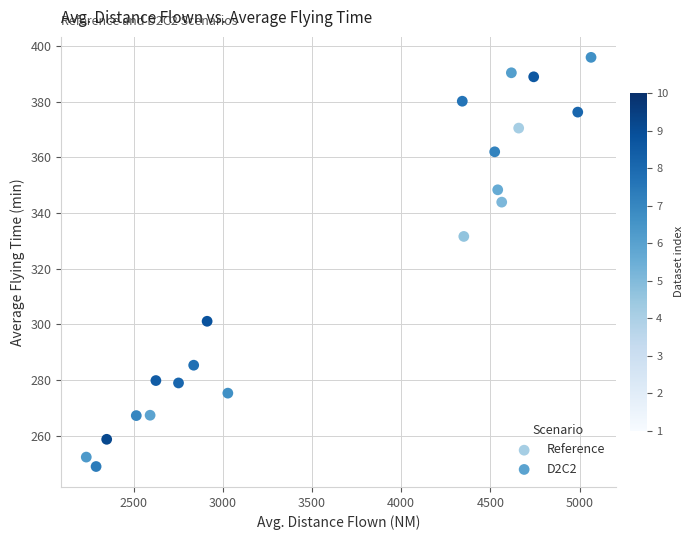

Which series reaches the maximum Y coordinate?

Reference